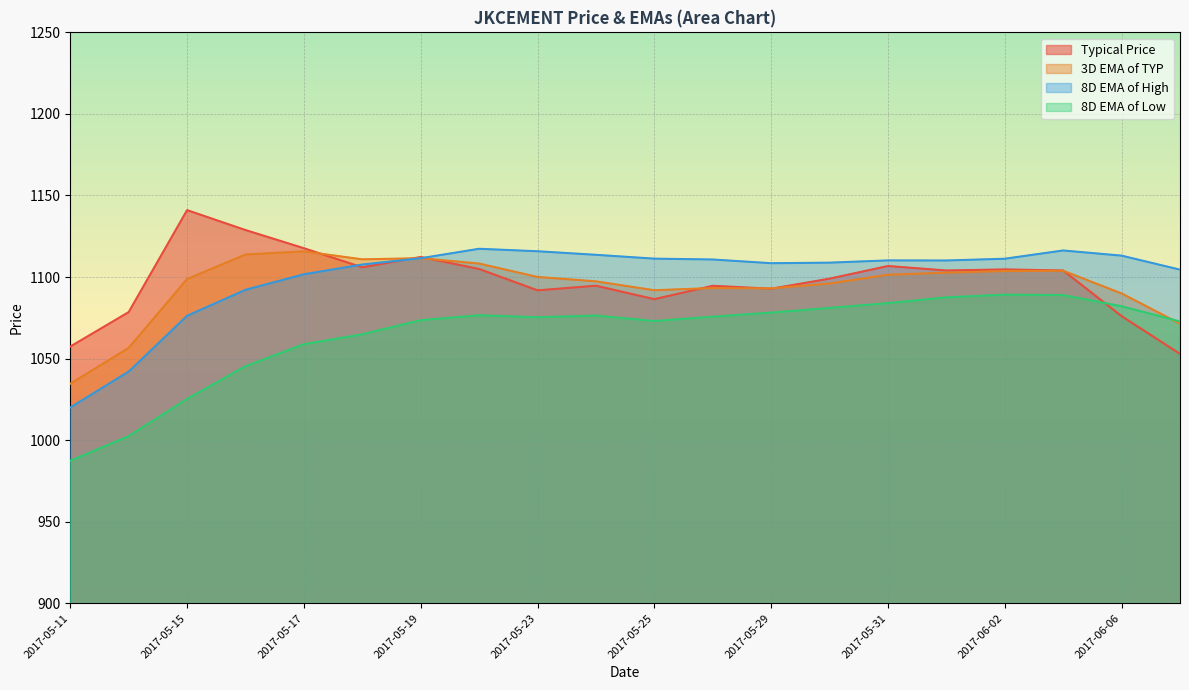

Where is 3D EMA of TYP nearest to the value 1075?

2017-06-07